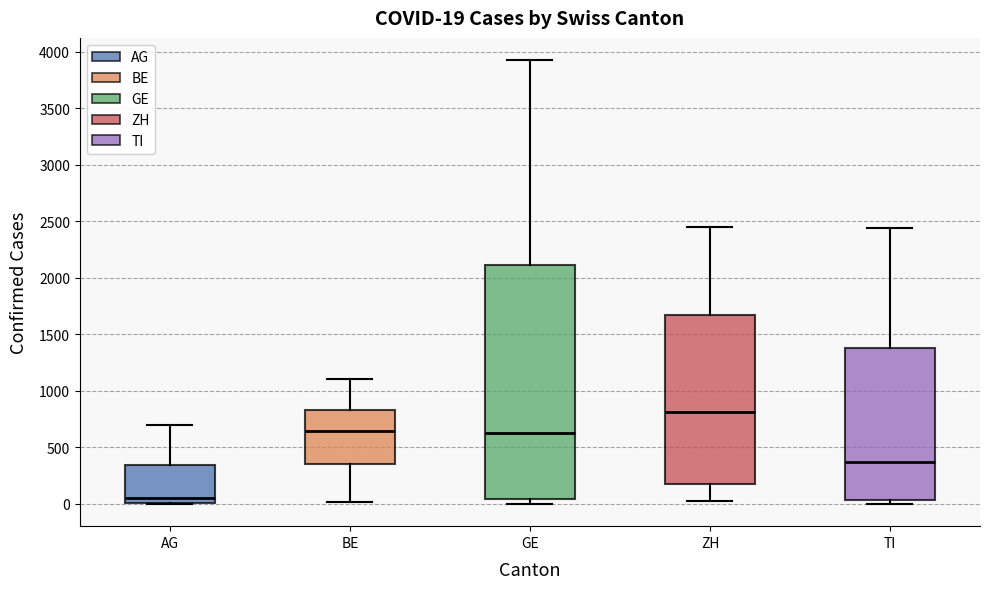

Which box has the lowest median line?

AG